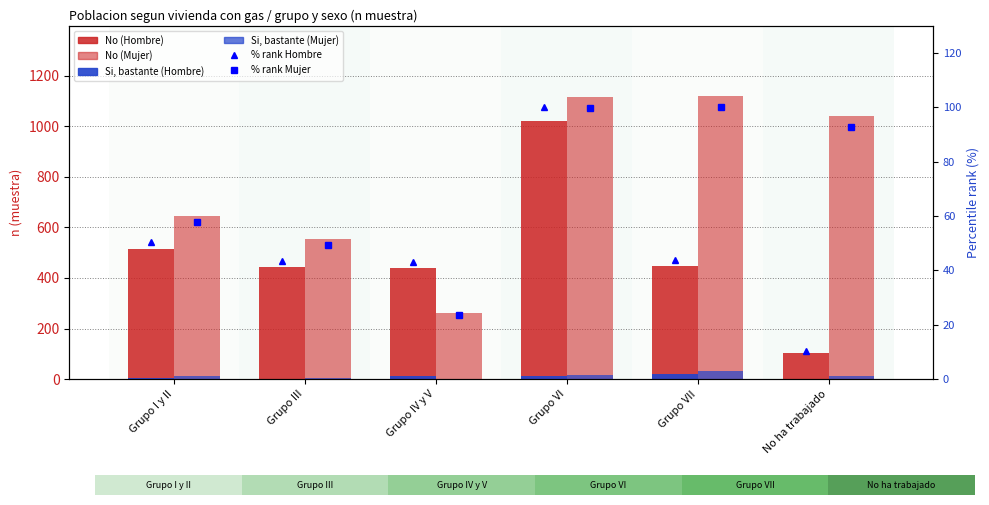

What is the greatest value displayed?

1118.0